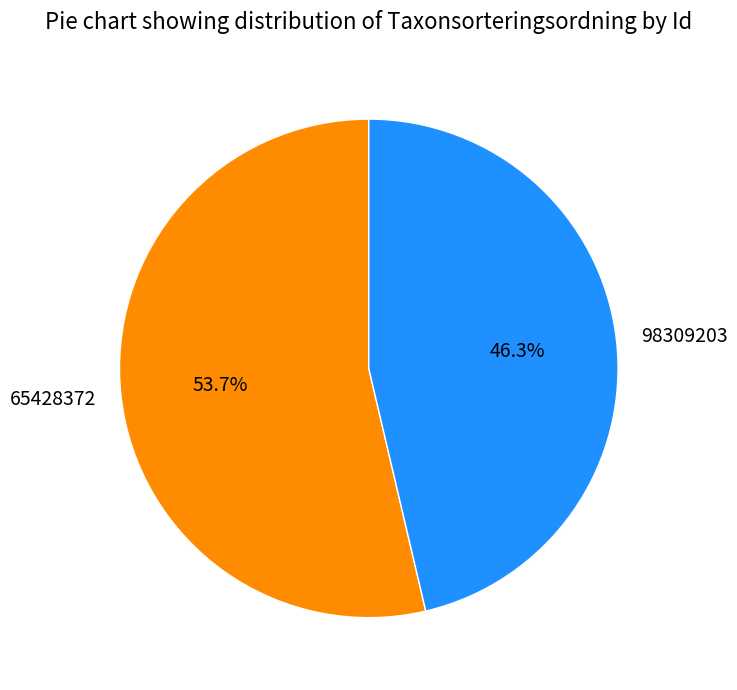

What is the ratio of the value at 98309203 to the value at 65428372?

0.9